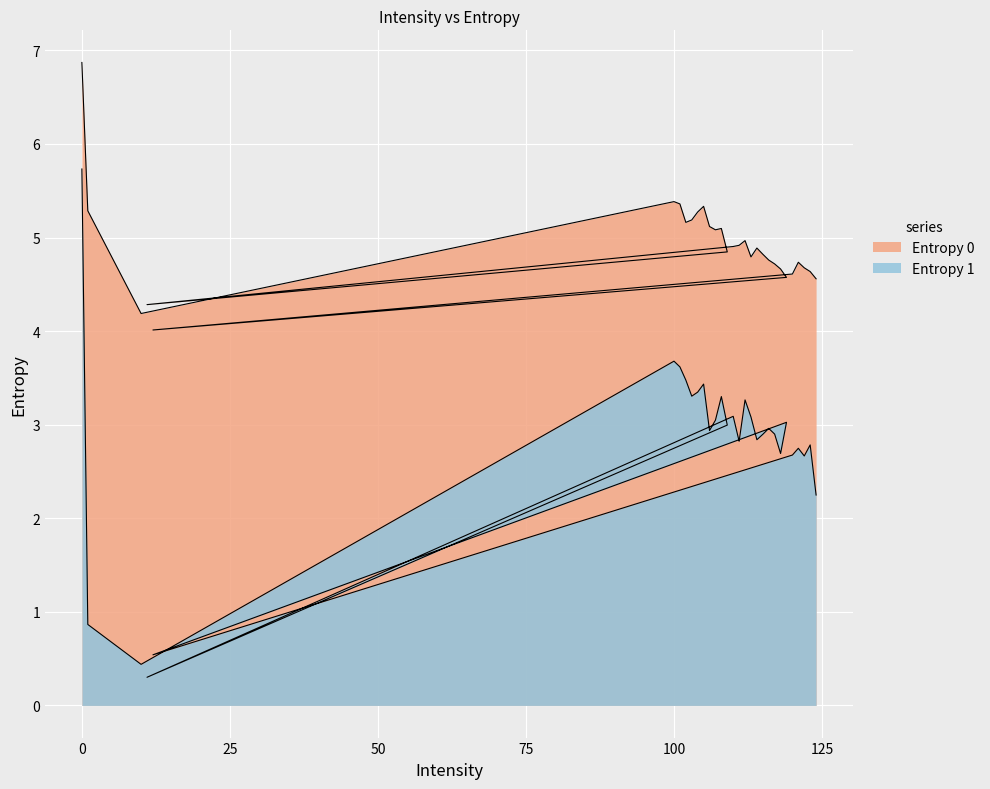

What is the greatest value displayed?

6.9